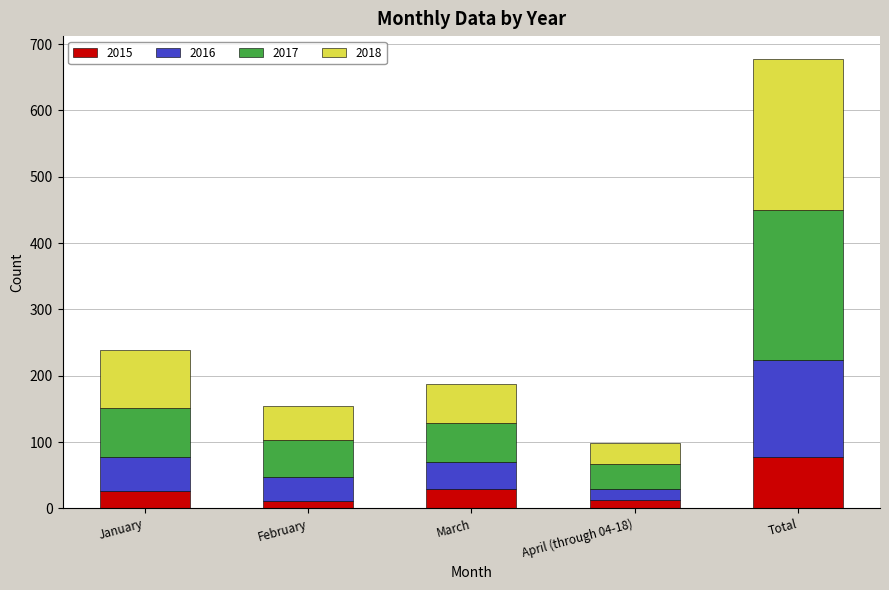

At which category is the sum across all series the highest?

Total